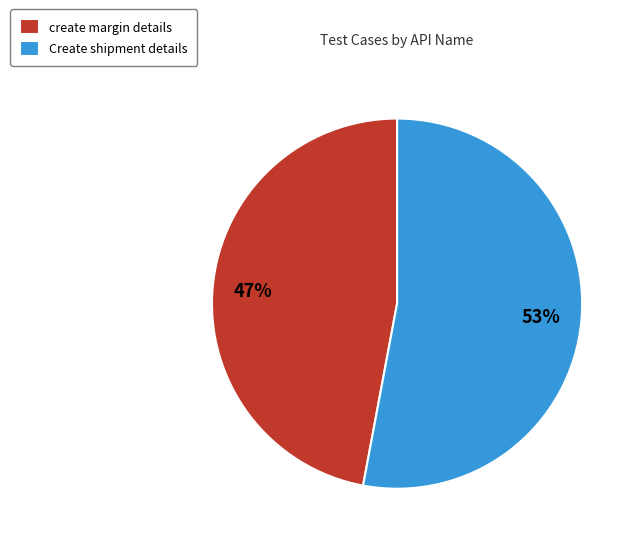

Which has a higher value, Create shipment details or create margin details?

Create shipment details